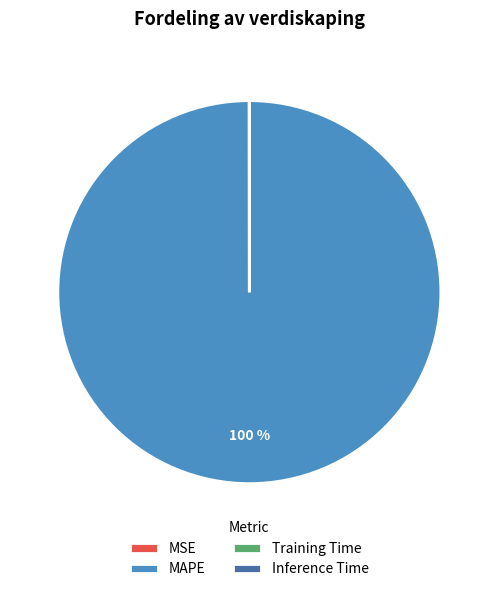

To the nearest percent, what is the average slice percentage?

25%